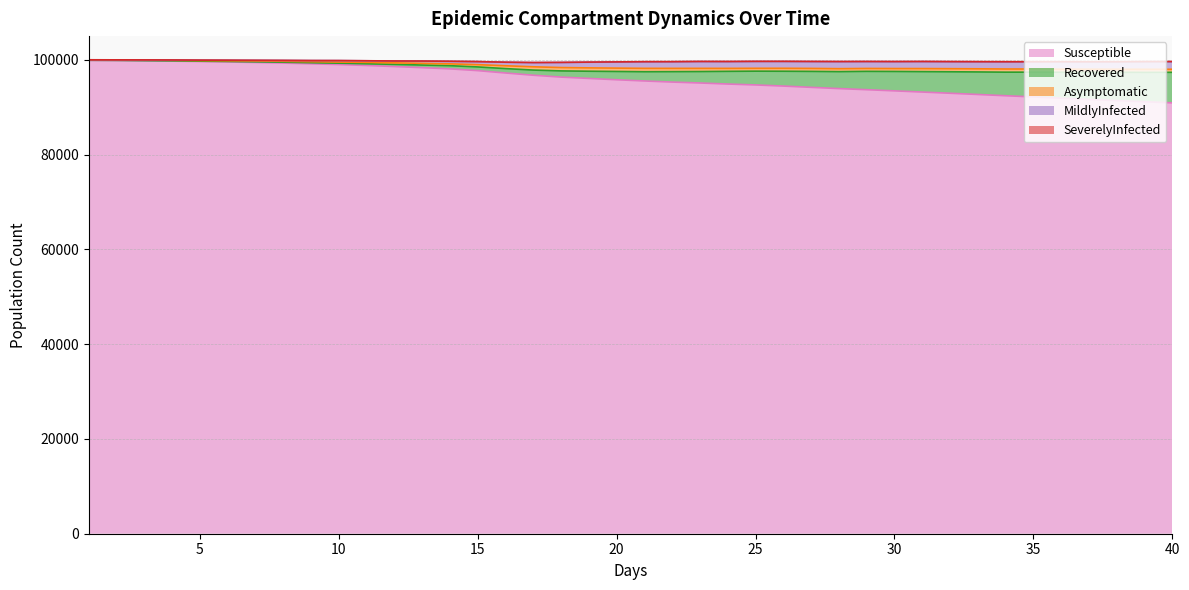

True or false: Asymptomatic and Susceptible cross at least once.

False